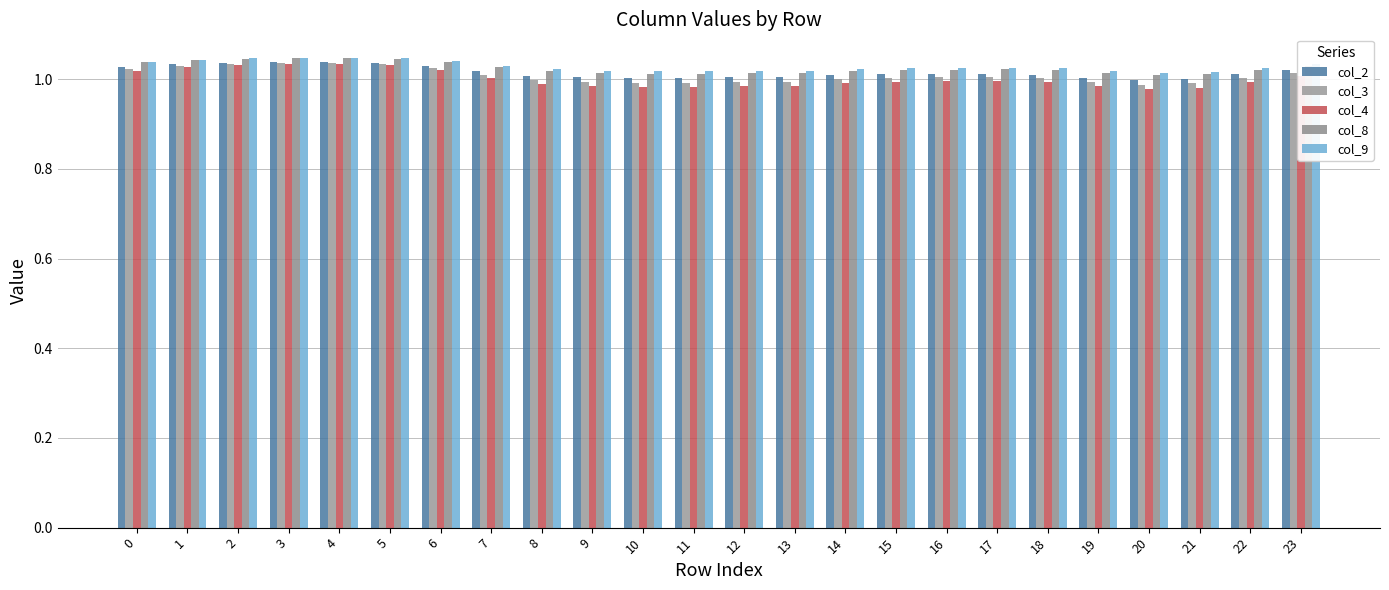

Reading left to right, list all the values displayed in this chart.

col_2: 0=1.0	1=1.0	2=1.0	3=1.0	4=1.0	5=1.0	6=1.0	7=1.0	8=1.0	9=1.0	10=1.0	11=1.0	12=1.0	13=1.0	14=1.0	15=1.0	16=1.0	17=1.0	18=1.0	19=1.0	20=1.0	21=1.0	22=1.0	23=1.0
col_3: 0=1.0	1=1.0	2=1.0	3=1.0	4=1.0	5=1.0	6=1.0	7=1.0	8=1.0	9=1.0	10=1.0	11=1.0	12=1.0	13=1.0	14=1.0	15=1.0	16=1.0	17=1.0	18=1.0	19=1.0	20=1.0	21=1.0	22=1.0	23=1.0
col_4: 0=1.0	1=1.0	2=1.0	3=1.0	4=1.0	5=1.0	6=1.0	7=1.0	8=1.0	9=1.0	10=1.0	11=1.0	12=1.0	13=1.0	14=1.0	15=1.0	16=1.0	17=1.0	18=1.0	19=1.0	20=1.0	21=1.0	22=1.0	23=1.0
col_8: 0=1.0	1=1.0	2=1.0	3=1.0	4=1.0	5=1.0	6=1.0	7=1.0	8=1.0	9=1.0	10=1.0	11=1.0	12=1.0	13=1.0	14=1.0	15=1.0	16=1.0	17=1.0	18=1.0	19=1.0	20=1.0	21=1.0	22=1.0	23=1.0
col_9: 0=1.0	1=1.0	2=1.0	3=1.0	4=1.0	5=1.0	6=1.0	7=1.0	8=1.0	9=1.0	10=1.0	11=1.0	12=1.0	13=1.0	14=1.0	15=1.0	16=1.0	17=1.0	18=1.0	19=1.0	20=1.0	21=1.0	22=1.0	23=1.0